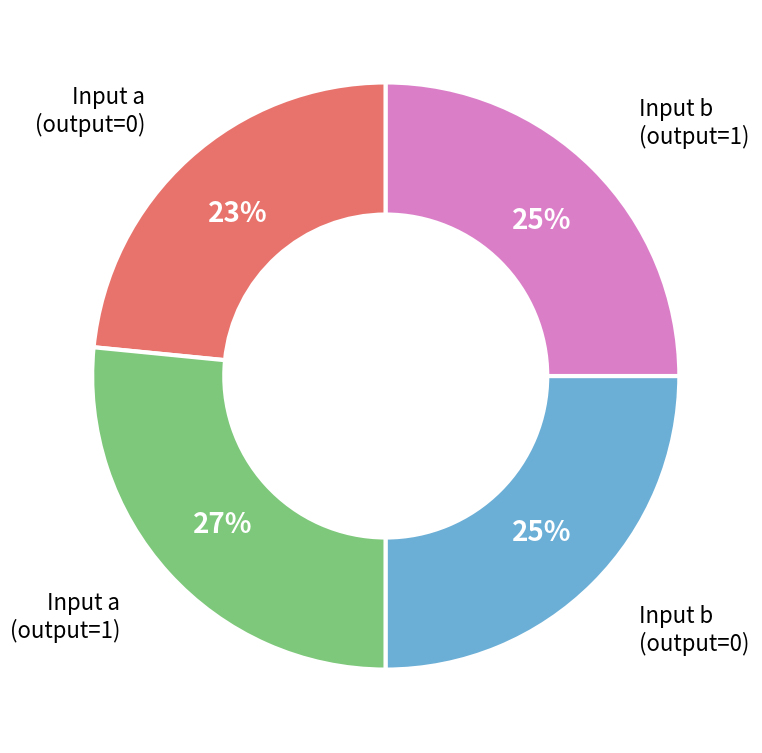

Approximately how many times larger is the value at Input a (output=1) compared to Input b (output=1)?

1.1